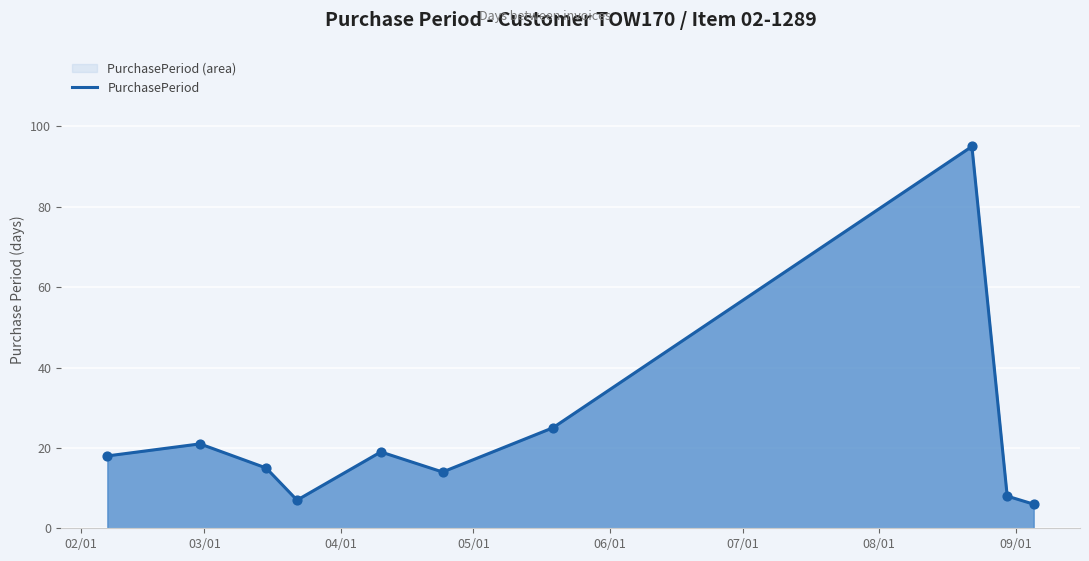

What is the greatest value displayed?

95